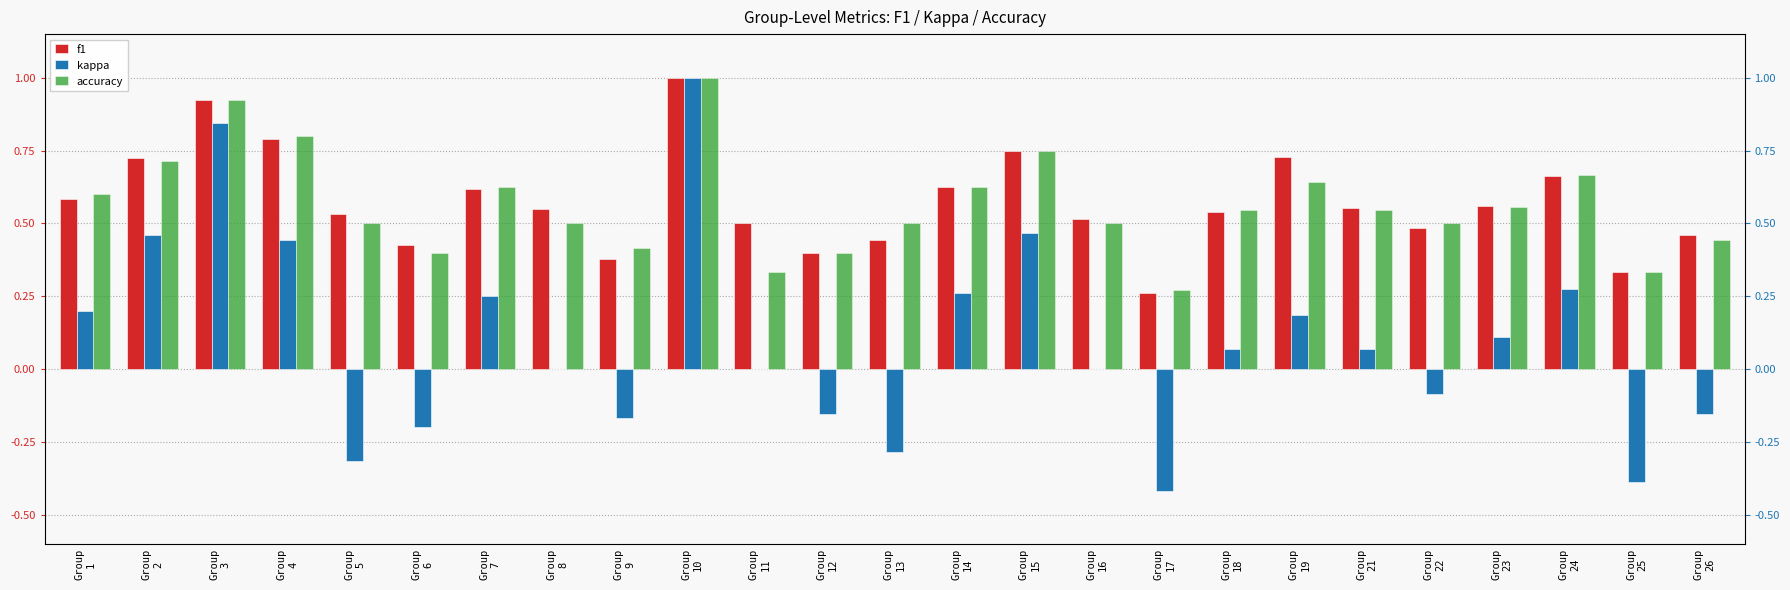

The value of f1 at Group
10 is 1.7. True or false?

False